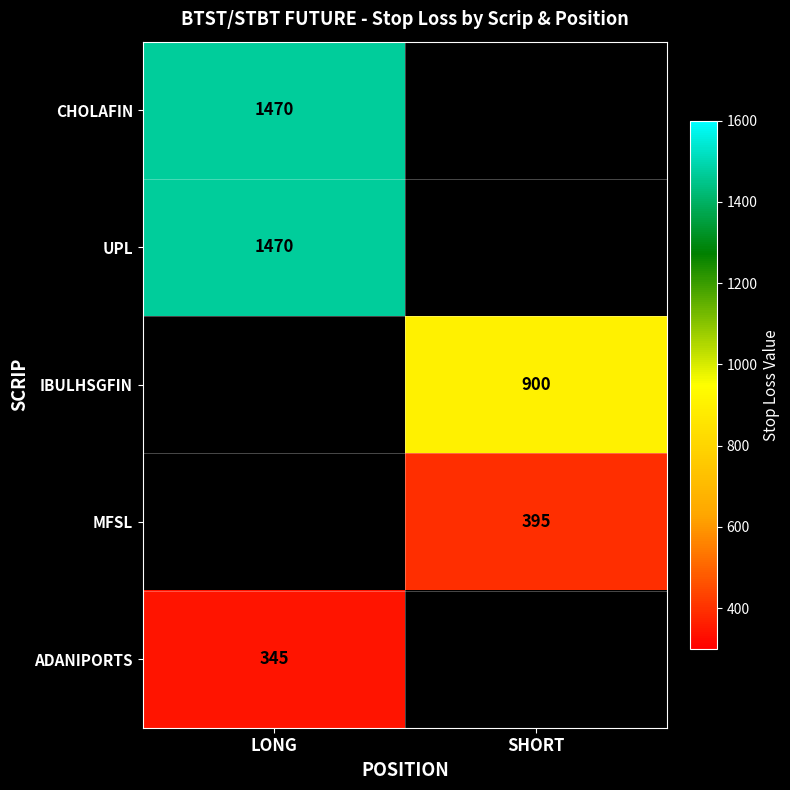

The ADANIPORTS series shows 527 at LONG. True or false?

False